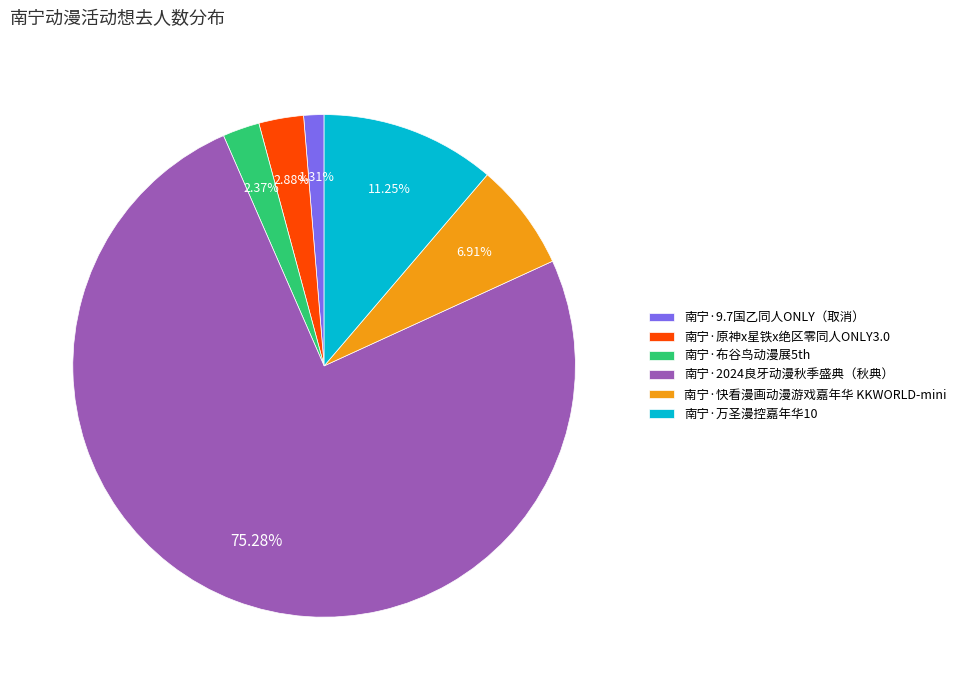

To the nearest percent, what portion does 南宁·快看漫画动漫游戏嘉年华 KKWORLD-mini represent?

7%